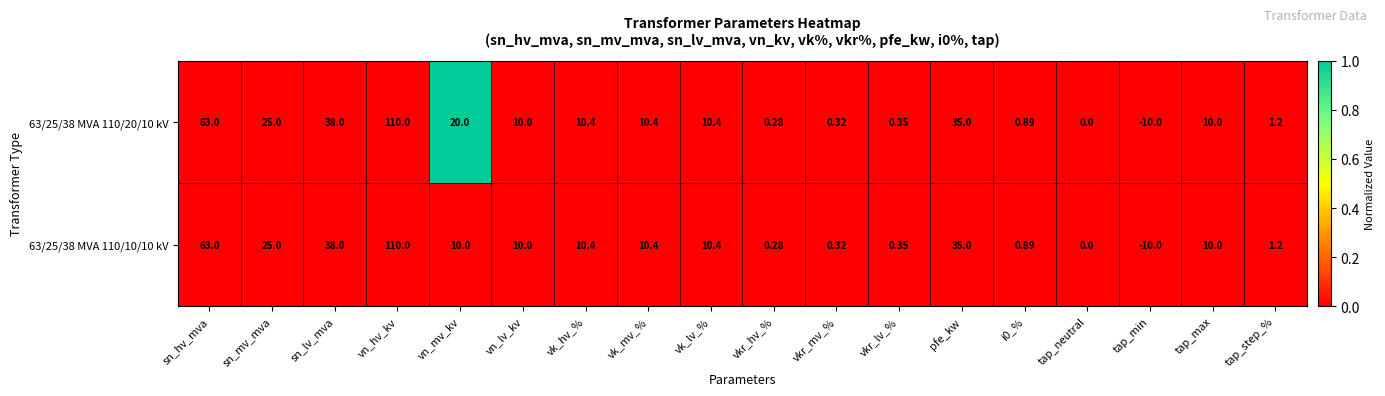

List the series in order of their overall mean, highest first.

63/25/38 MVA 110/20/10 kV, 63/25/38 MVA 110/10/10 kV